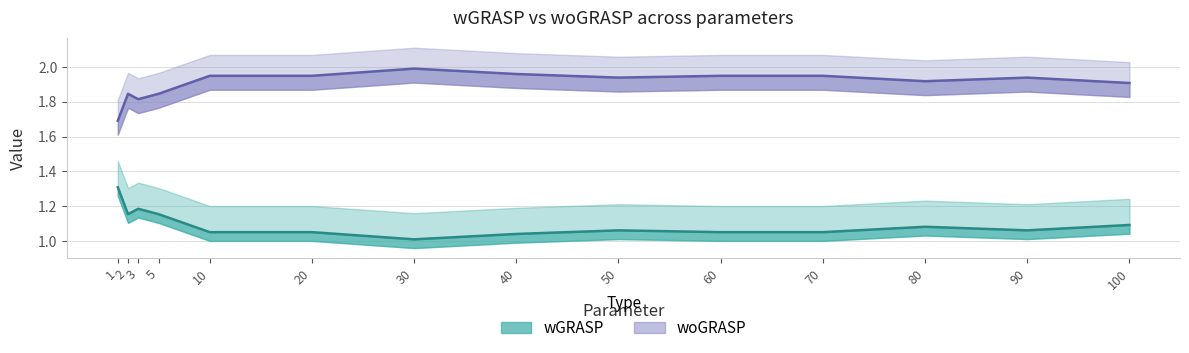

Which has a higher value, 60 or 3?

3